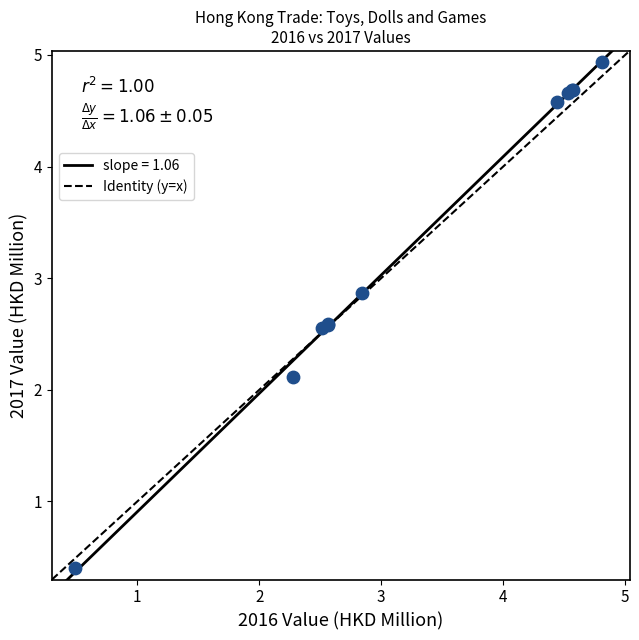

What Y value in the scatter plot is closest to 2?

2.1